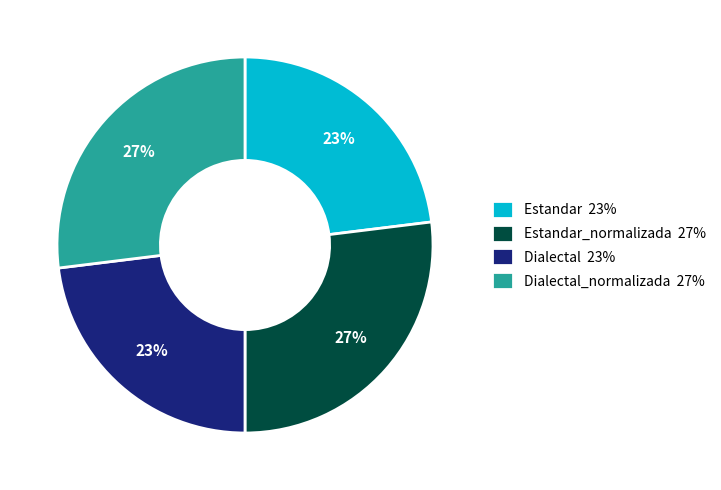

What is the ratio of the value at Dialectal 23% to the value at Estandar_normalizada 27%?

0.9